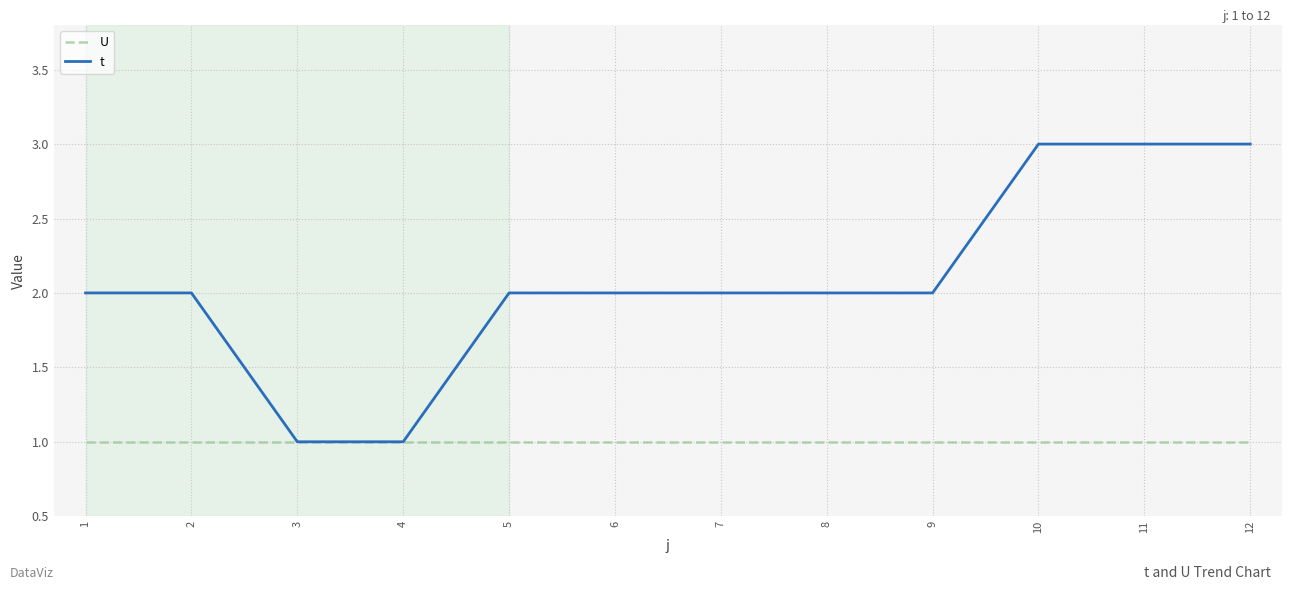

At 11, list the series in order from smallest to largest.

U, t